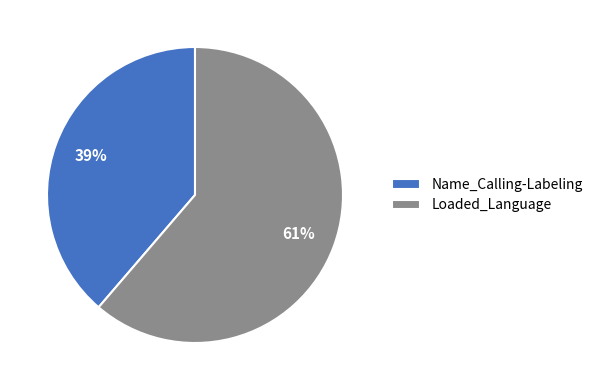

How many slices are in this pie chart?

2